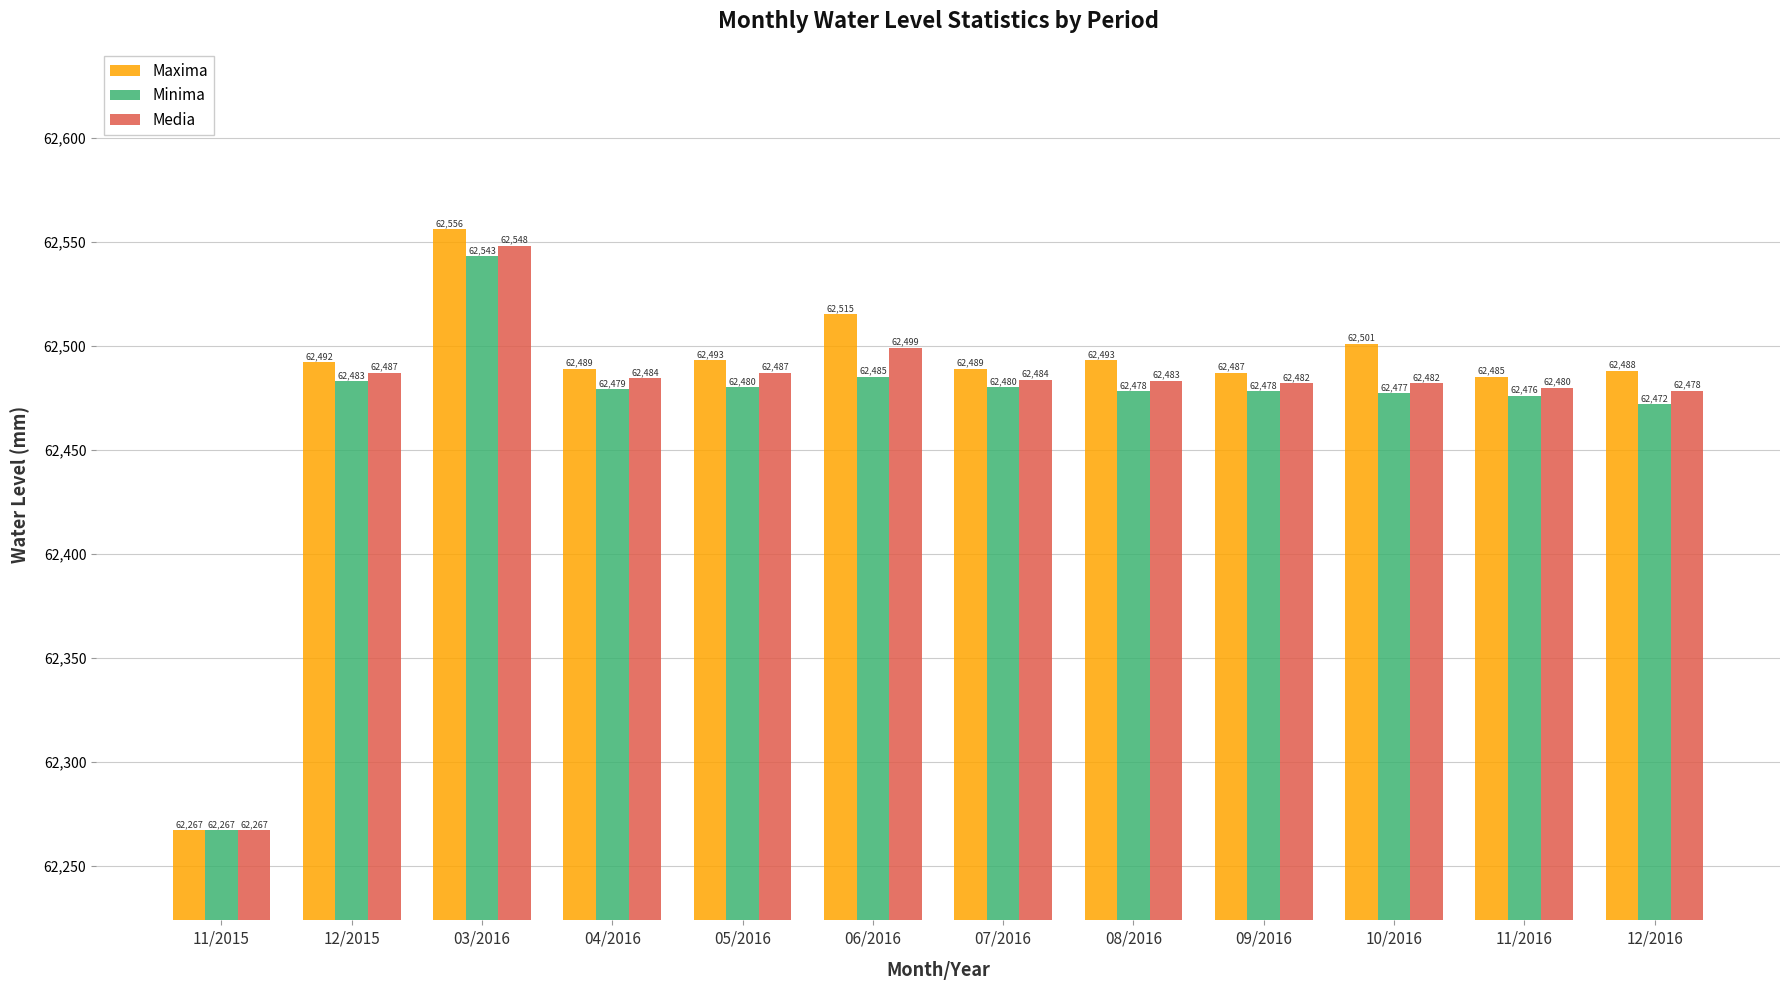

At how many categories does at least one series exceed 62319?

11